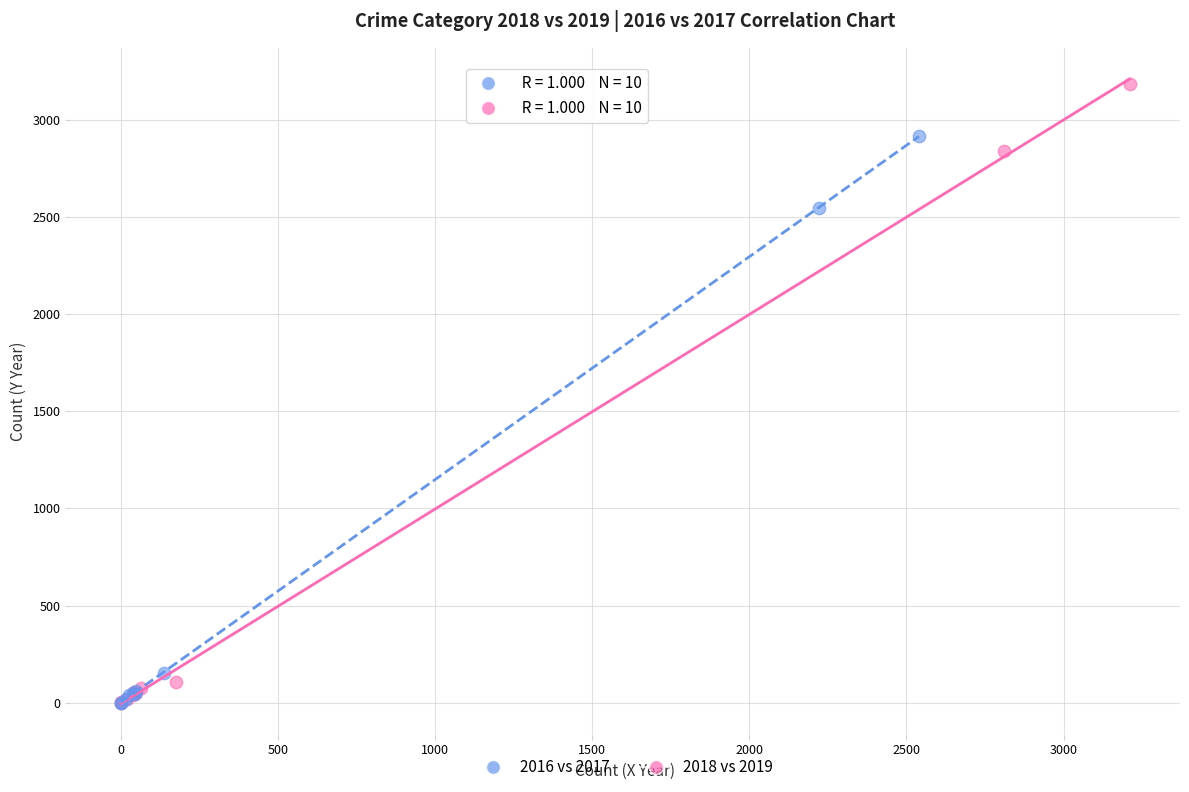

Which series contains the highest Y value?

2018 vs 2019